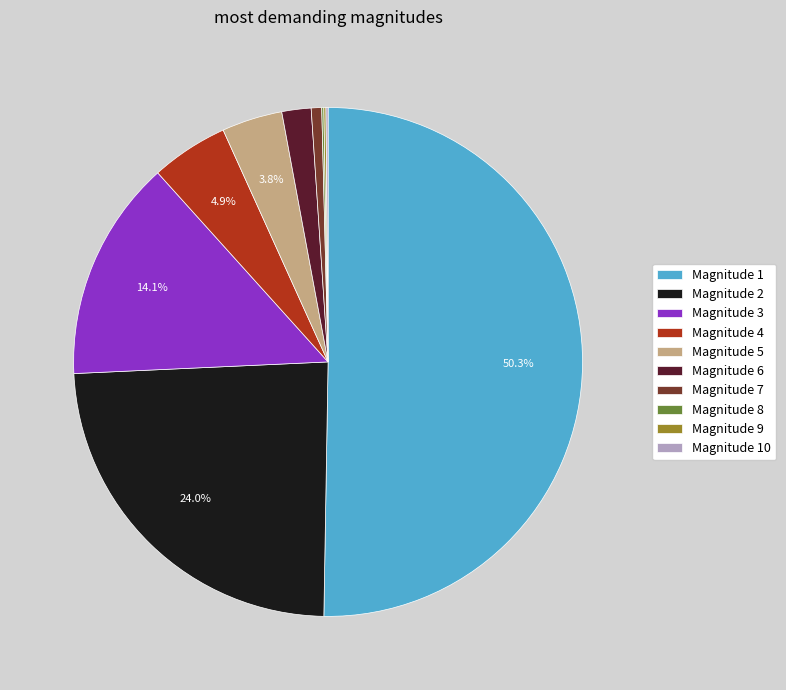

Which category has the biggest portion of the pie?

Magnitude 1